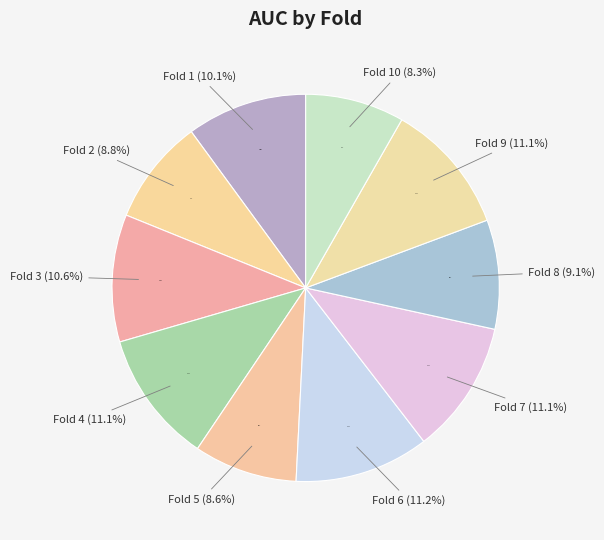

What percentage is NOT represented by Fold 7?

88.9%